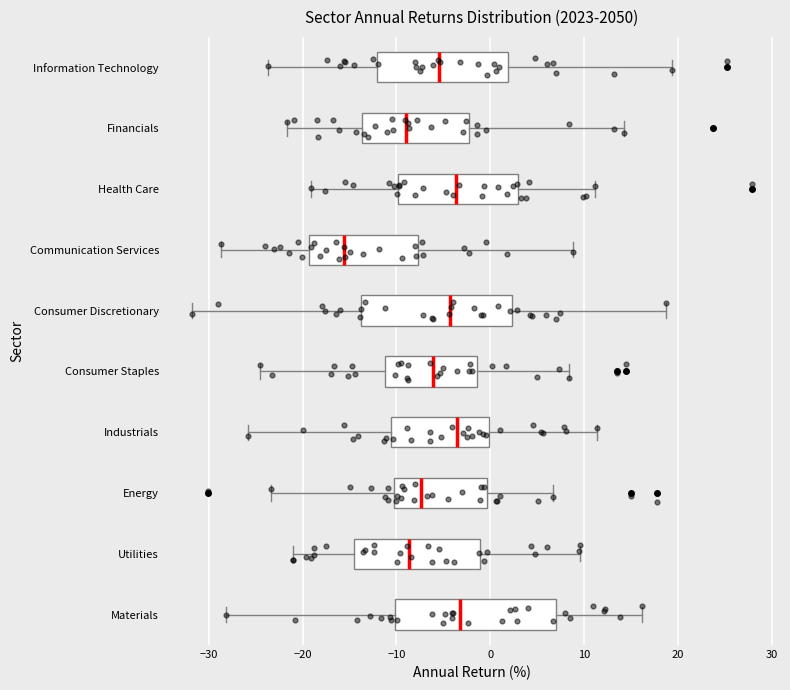

Reading bottom to top, read every box against the x-axis: the position of its median line, the range the box covers, and the ends of its whiskers. The values are not printed on the chart, so give them approximately, as read against the axis.

Materials: median -3, box -10 to 7, whiskers -28 to 16
Utilities: median -9, box -15 to -1, whiskers -21 to 10
Energy: median -7, box -10 to 0, whiskers -23 to 7
Industrials: median -4, box -11 to 0, whiskers -26 to 11
Consumer Staples: median -6, box -11 to -1, whiskers -25 to 8
Consumer Discretionary: median -4, box -14 to 2, whiskers -32 to 19
Communication Services: median -16, box -19 to -8, whiskers -29 to 9
Health Care: median -4, box -10 to 3, whiskers -19 to 11
Financials: median -9, box -14 to -2, whiskers -22 to 14
Information Technology: median -5, box -12 to 2, whiskers -24 to 19